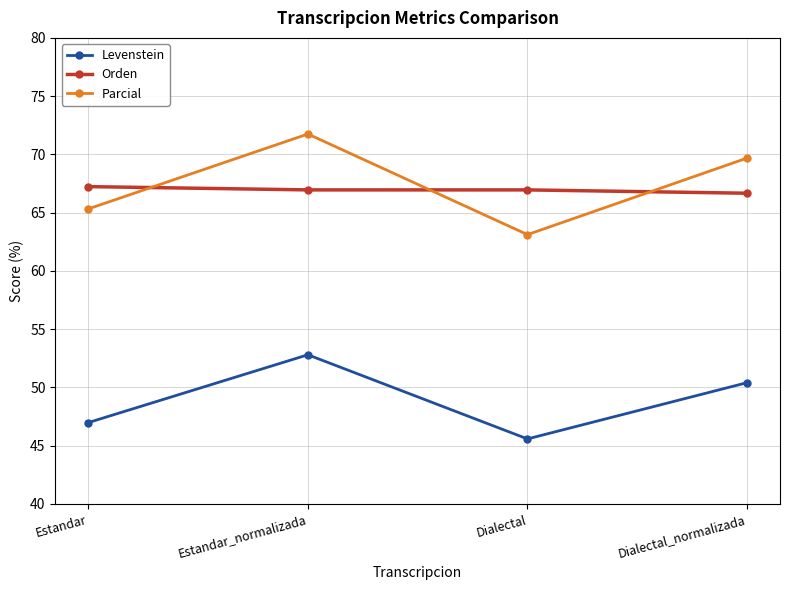

True or false: Levenstein and Parcial intersect in this chart.

False